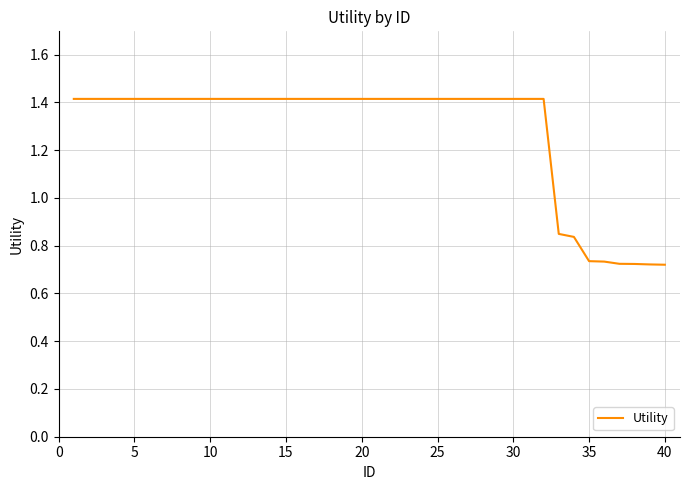

Count the values in the range 1 to 2.

32